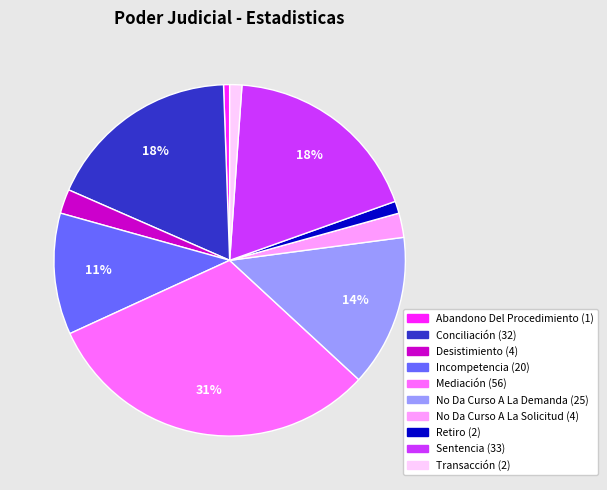

Count the number of slices in the pie.

10